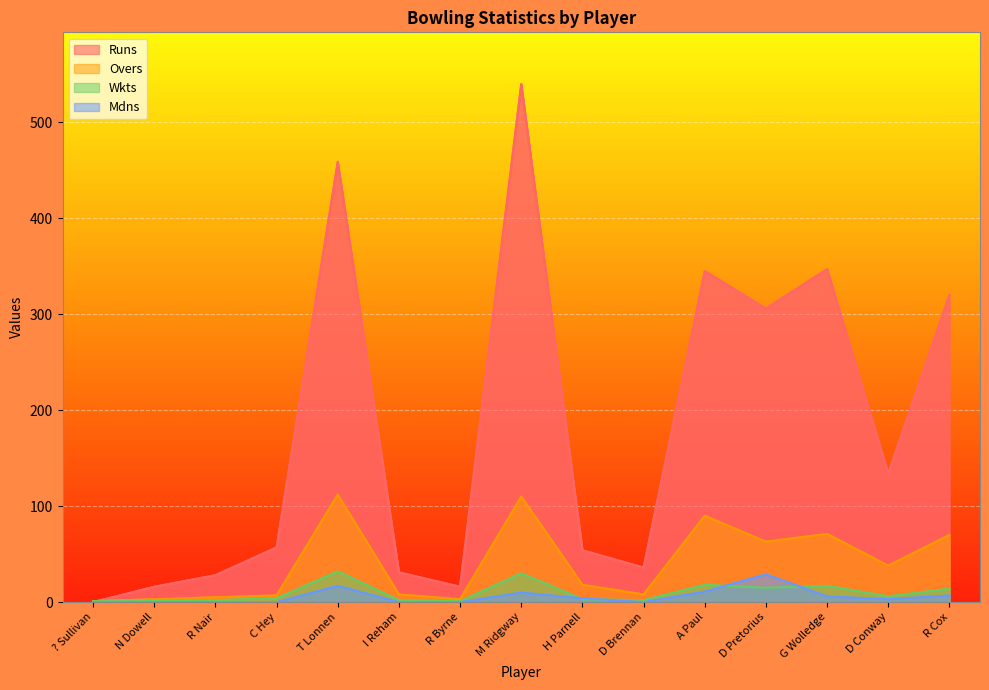

At which label does Wkts reach its peak?

T Lonnen